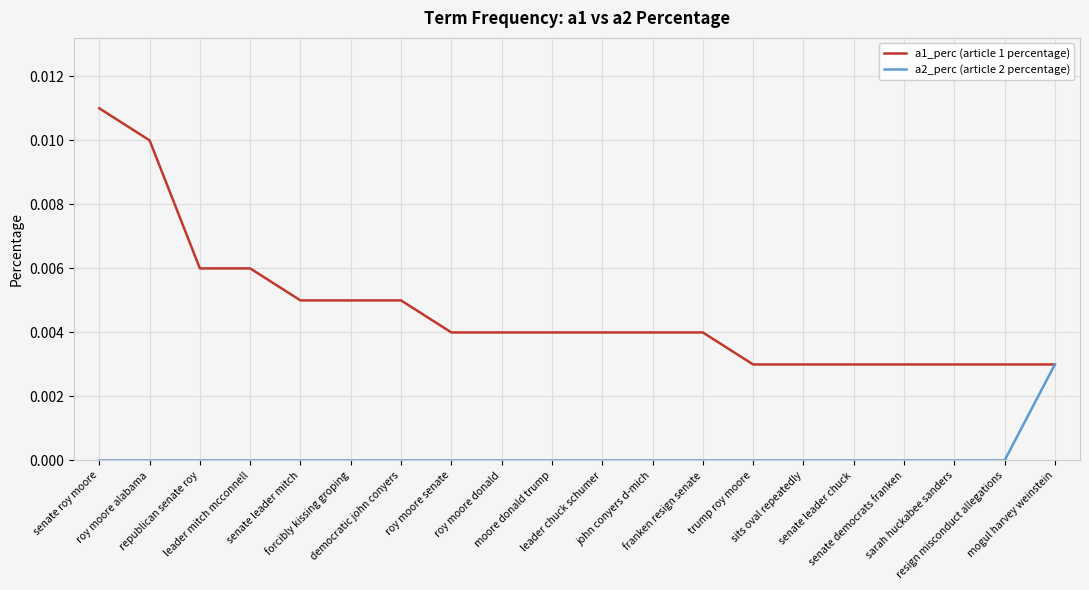

How many lines are shown in the chart?

2